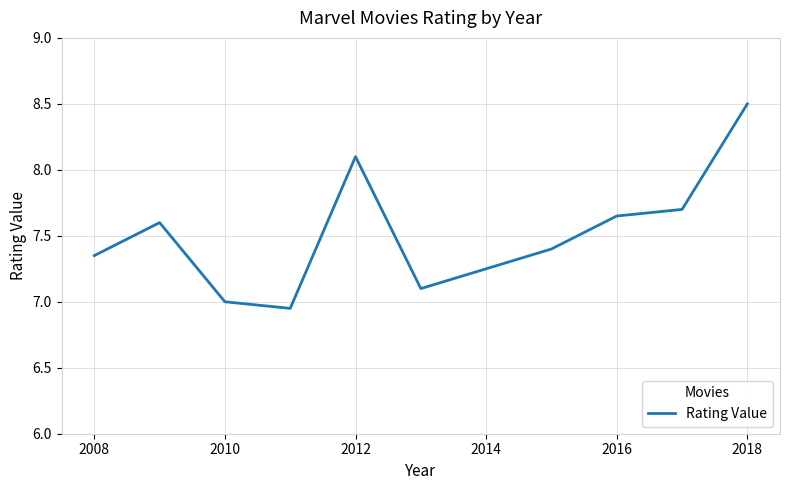

What is the greatest value displayed?

8.5